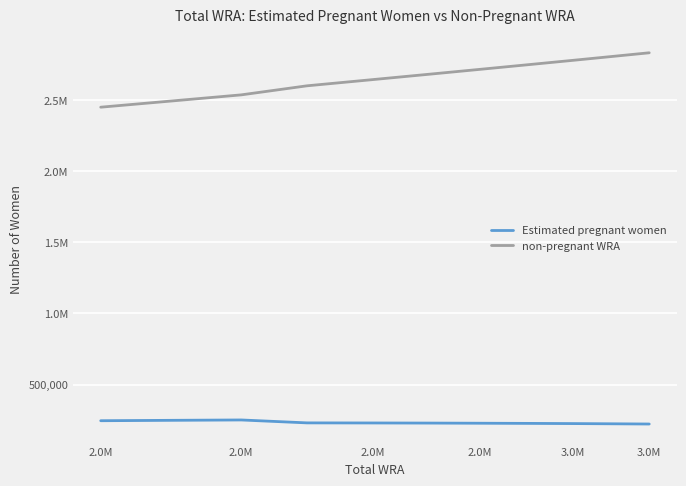

True or false: non-pregnant WRA and Estimated pregnant women cross at least once.

False